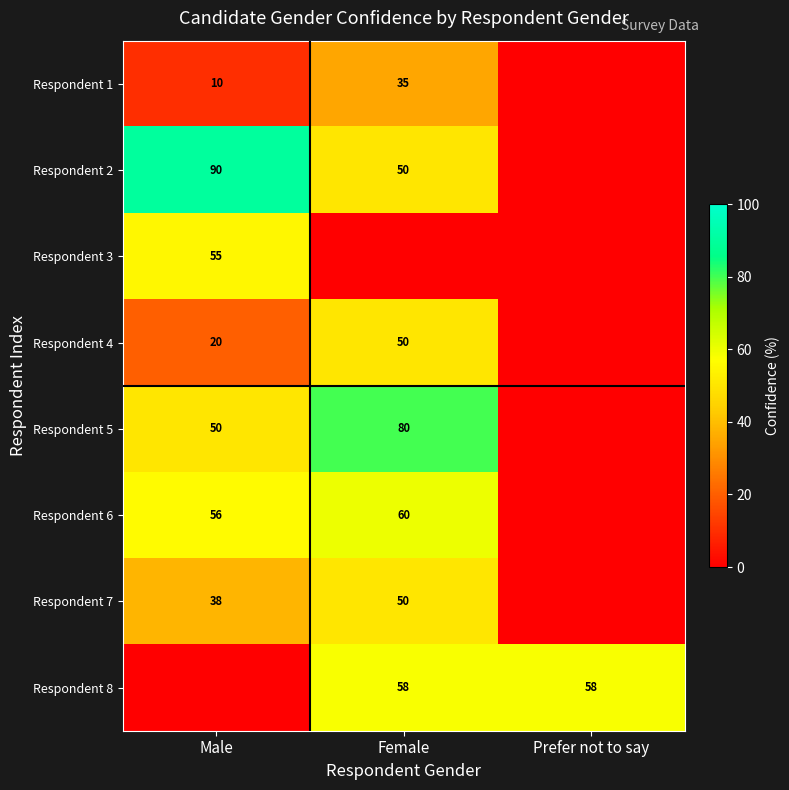

The Respondent 1 series shows 3 at Male. True or false?

False